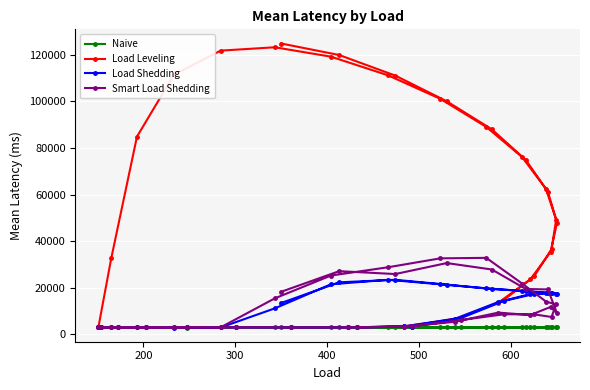

List the series in order of their peak value, lowest first.

Naive, Load Shedding, Smart Load Shedding, Load Leveling